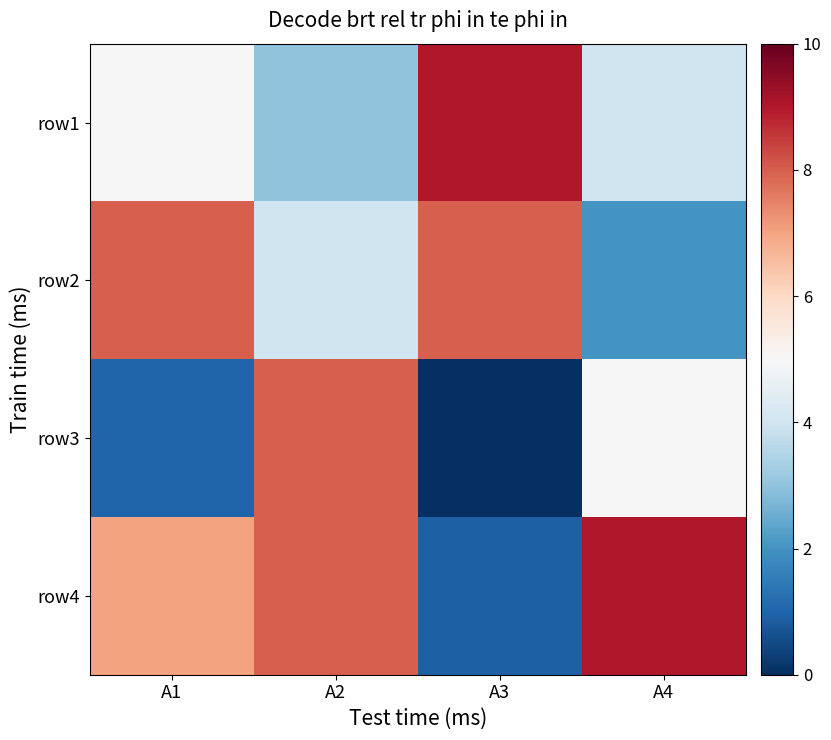

Which has a higher value, A1 or A3?

A3